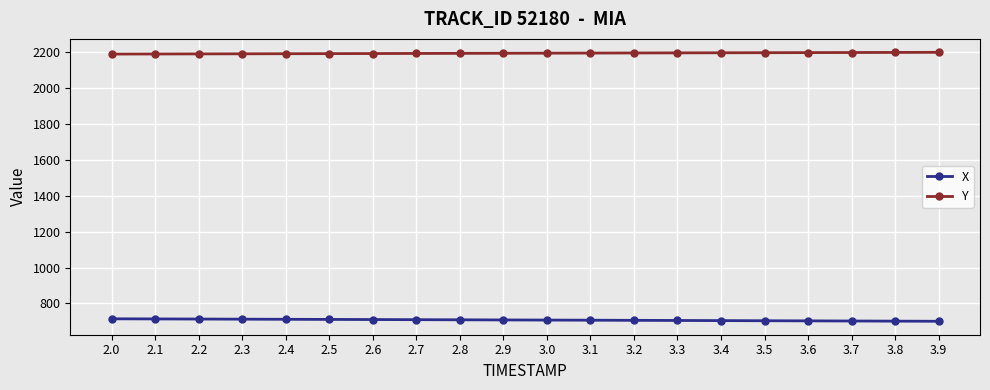

What is the sum of the X values at 3.5 and 2.7?

1414.2